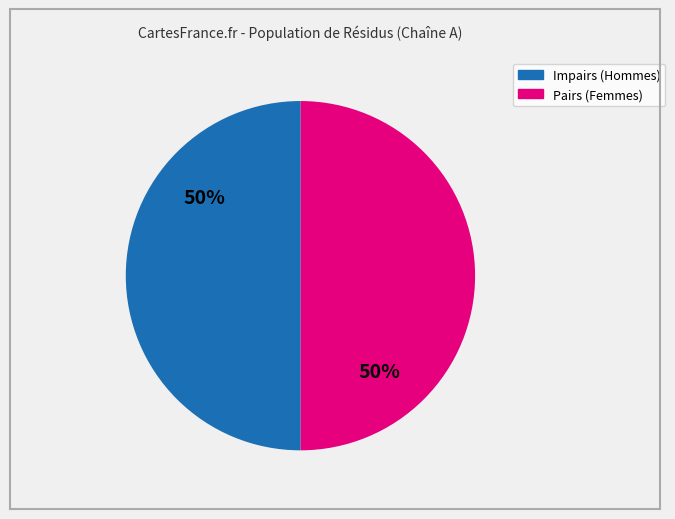

Count the number of slices in the pie.

2